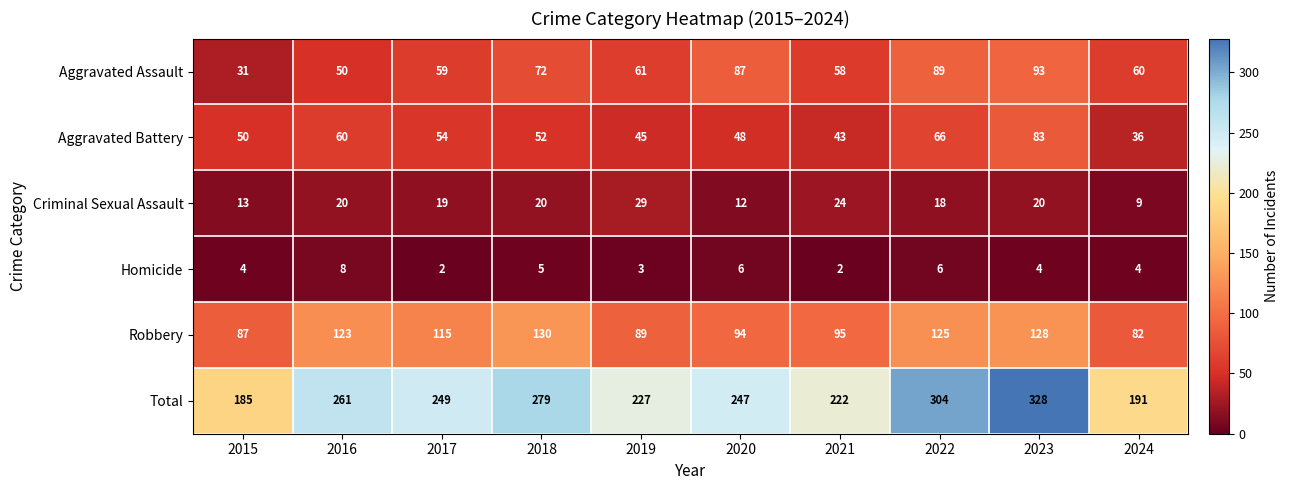

At how many categories does at least one series exceed 106?

10